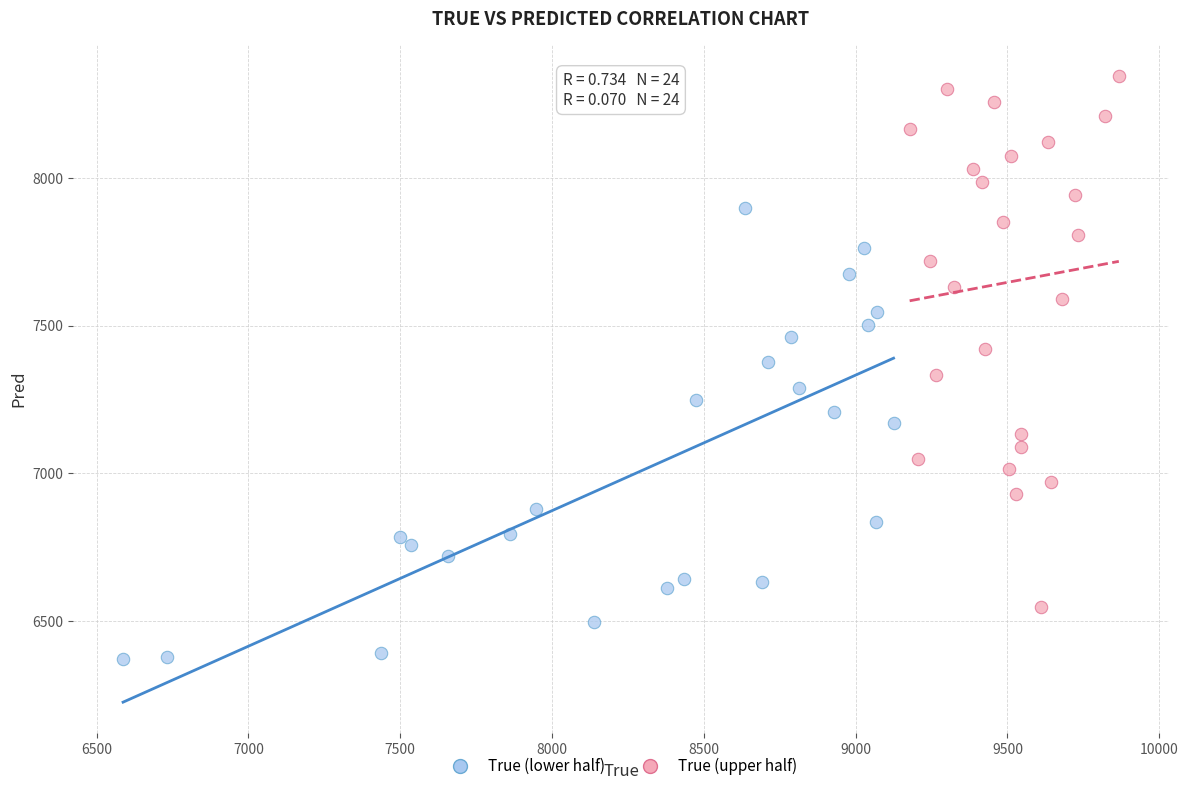

Which series contains the highest Y value?

True (upper half)